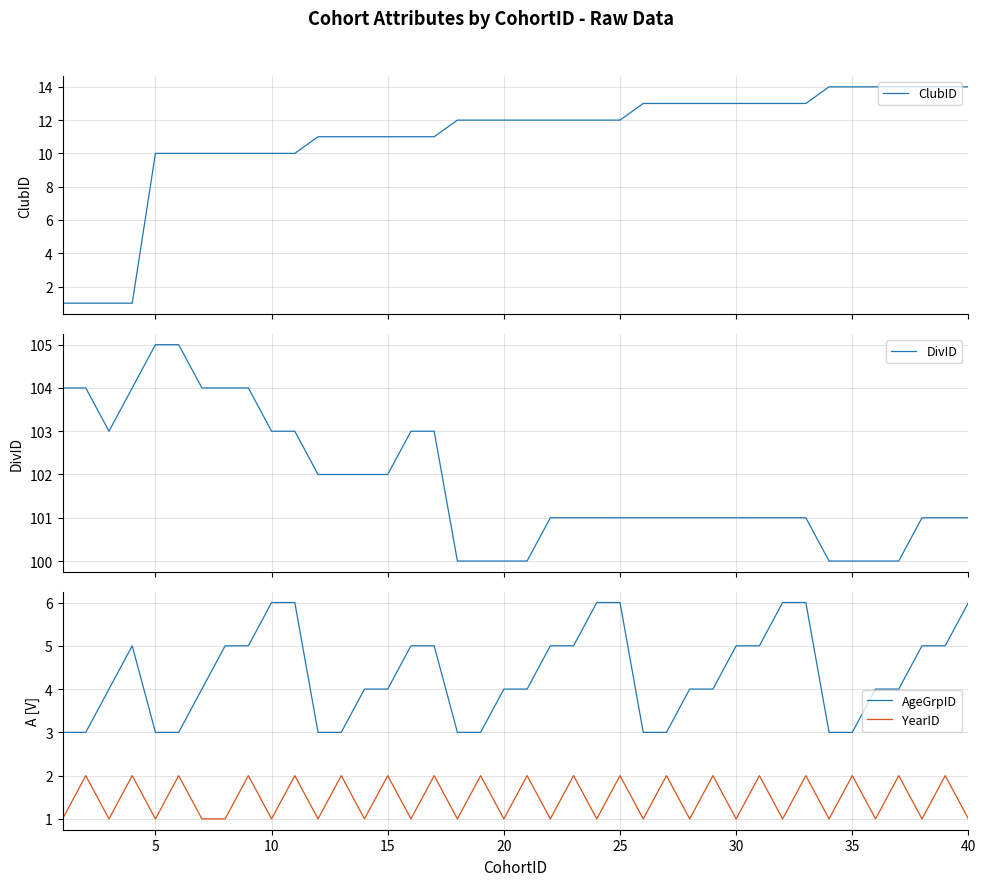

Reading left to right, transcribe all the data shown in this chart.

ClubID: 1	1	1	1	10	10	10	10	10	10	10	11	11	11	11	11	11	12	12	12	12	12	12	12	12	13	13	13	13	13	13	13	13	14	14	14	14	14	14	14
DivID: 104	104	103	104	105	105	104	104	104	103	103	102	102	102	102	103	103	100	100	100	100	101	101	101	101	101	101	101	101	101	101	101	101	100	100	100	100	101	101	101
AgeGrpID: 3	3	4	5	3	3	4	5	5	6	6	3	3	4	4	5	5	3	3	4	4	5	5	6	6	3	3	4	4	5	5	6	6	3	3	4	4	5	5	6
YearID: 1	2	1	2	1	2	1	1	2	1	2	1	2	1	2	1	2	1	2	1	2	1	2	1	2	1	2	1	2	1	2	1	2	1	2	1	2	1	2	1